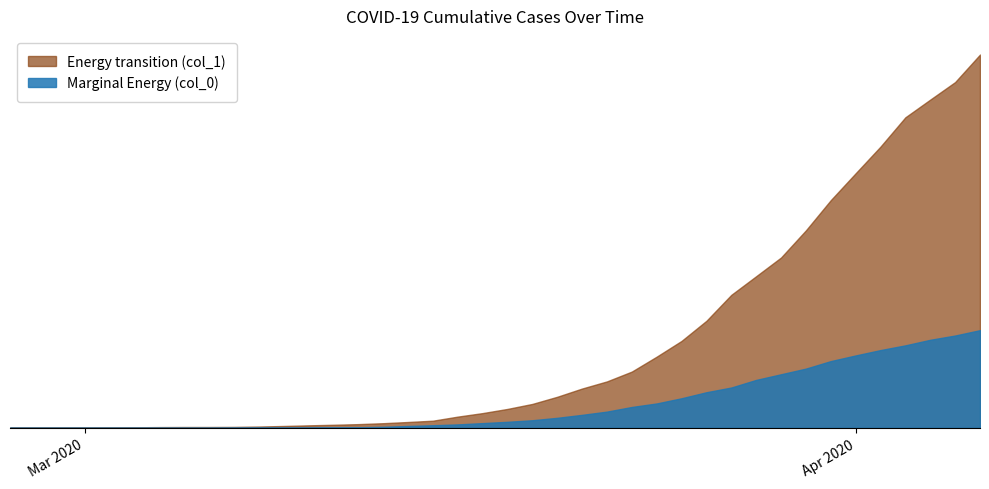

Which category has the lowest value across all series?

2020-02-27